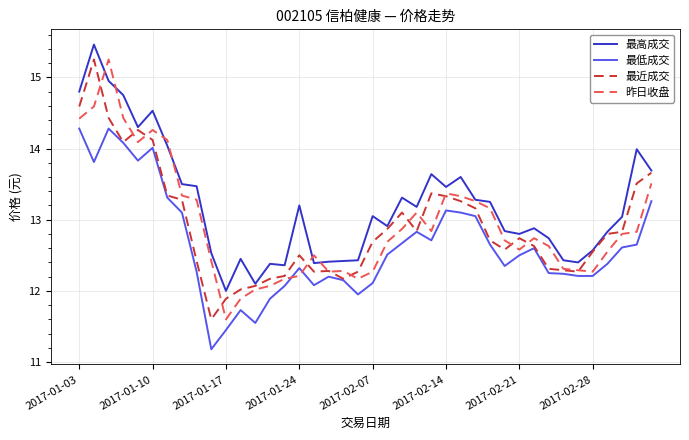

True or false: 最低成交 and 最高成交 cross at least once.

False